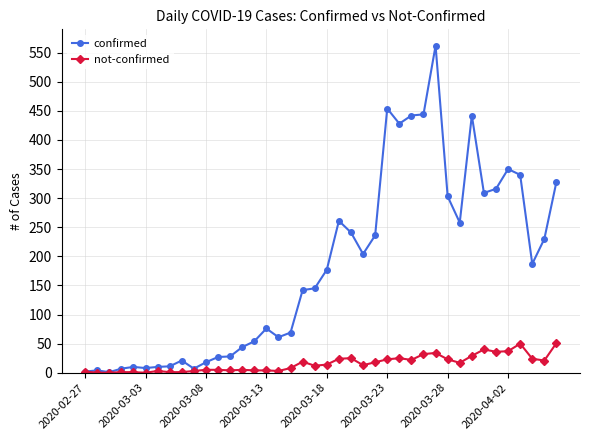

Which series has the widest spread of values?

confirmed